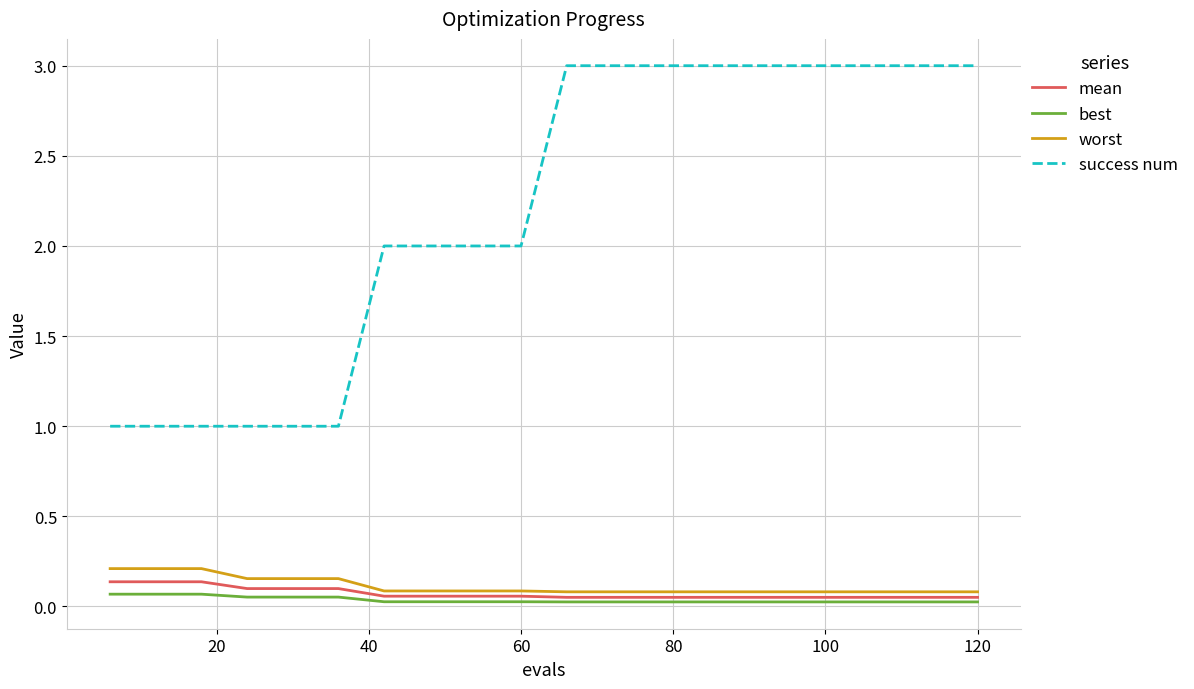

Which series has the largest range (max minus min)?

success num